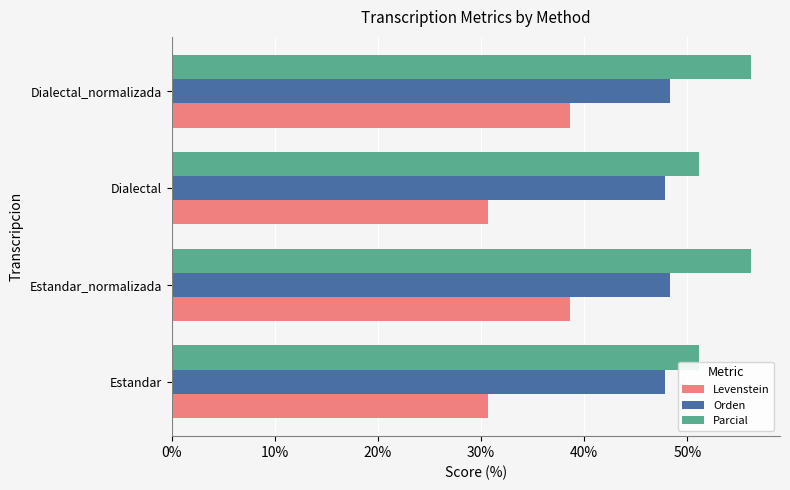

What is the sum of the Parcial values at Estandar_normalizada and Dialectal_normalizada?

112.4